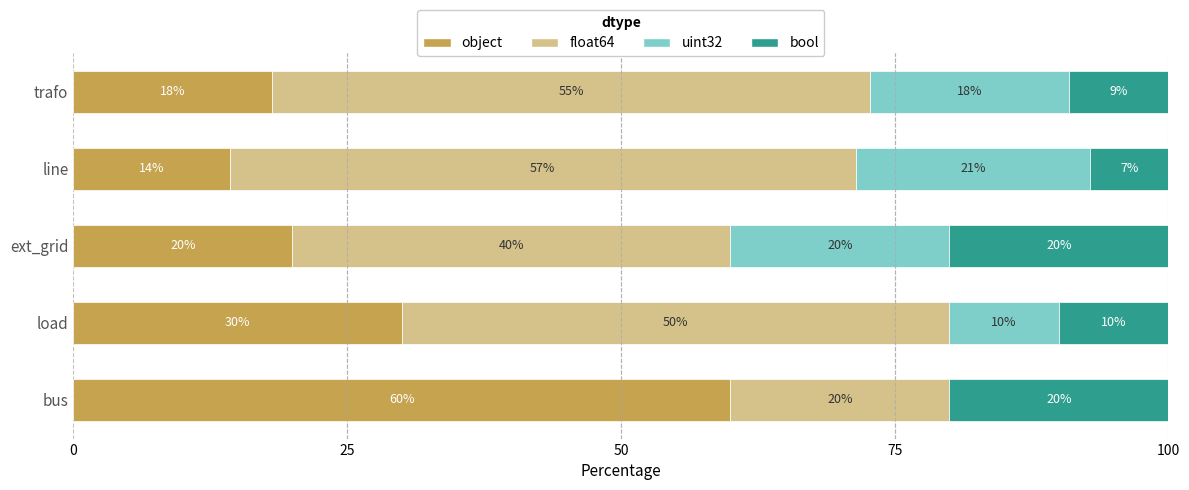

The object series shows 24.2 at trafo. True or false?

False